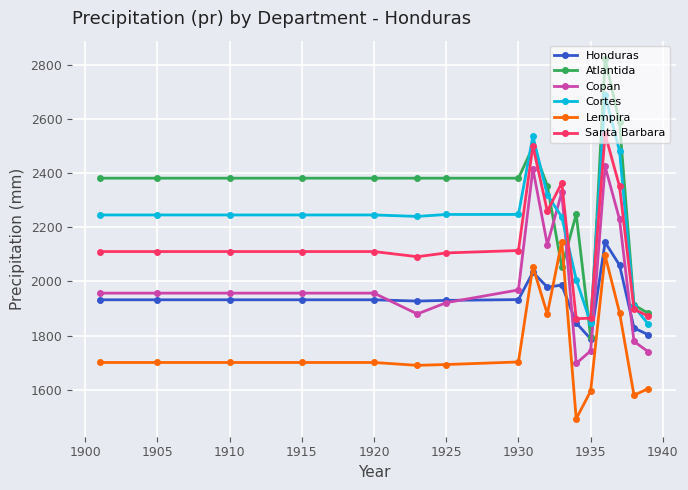

Which series has the largest total across all categories?

Atlantida